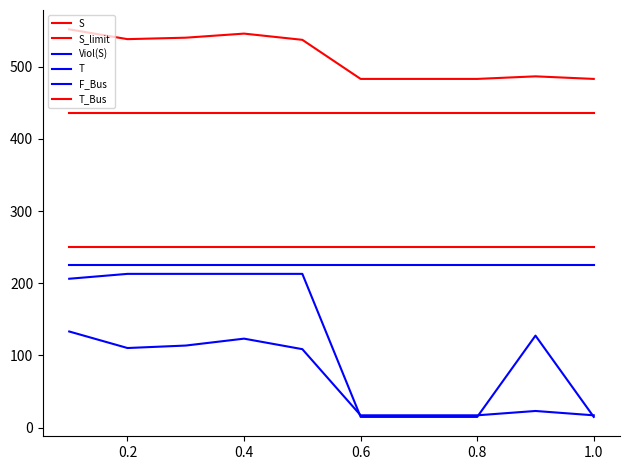

Where is the first local maximum for Viol(S)?

0.6